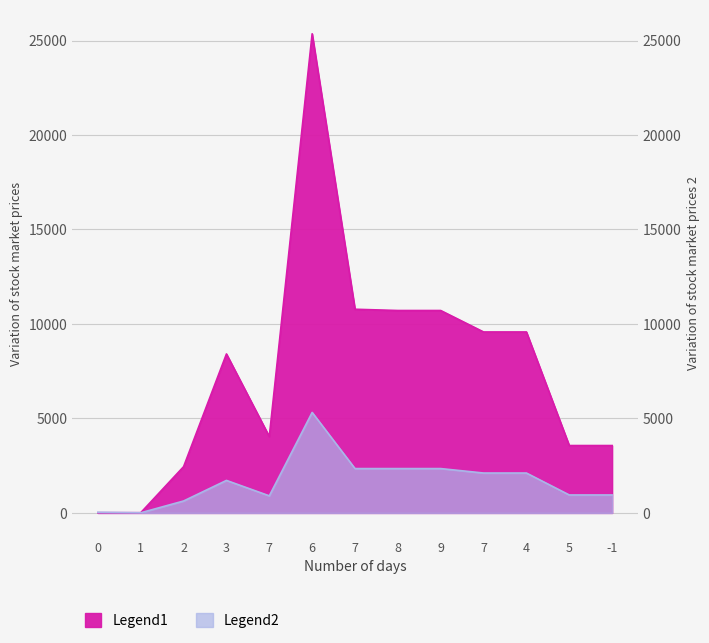

Reading left to right, list all the values displayed in this chart.

col_2: 0=36	1=8	2=632	3=1721	7=905	6=5319	7=2347	8=2347	9=2347	7=2112	4=2112	5=951	-1=951
col_3: 0=12	1=12	2=2448	3=8413	7=4041	6=25357	7=10779	8=10712	9=10712	7=9577	4=9577	5=3566	-1=3566